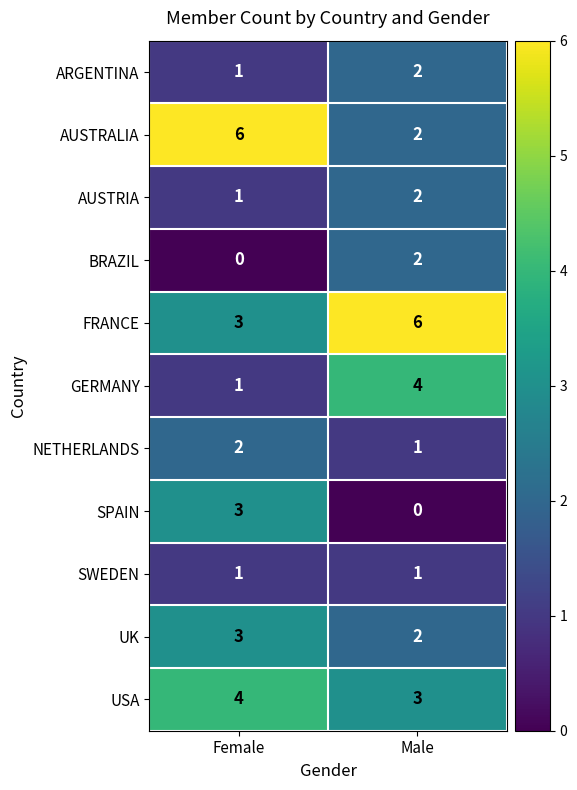

Is the value of SWEDEN at Female greater than the value of SPAIN at Female?

No